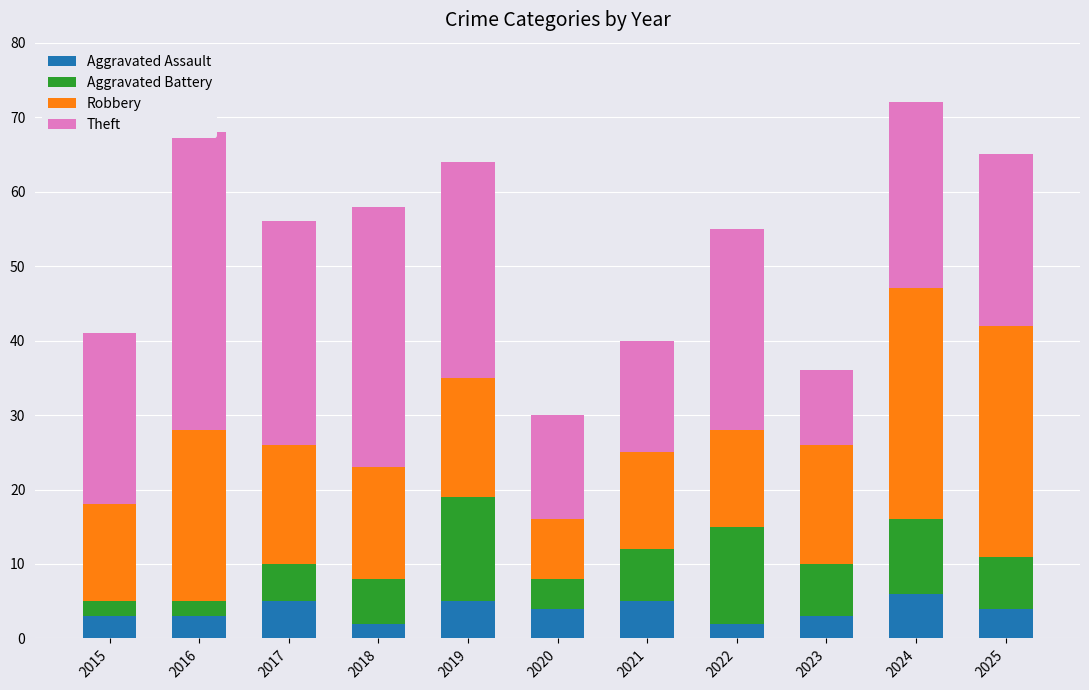

Which series has the widest spread of values?

Theft